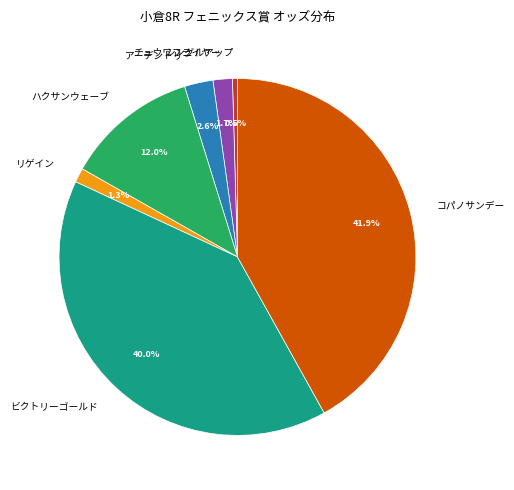

Do チュウワフライヤー and アーデントリー together represent more than half of the pie?

No